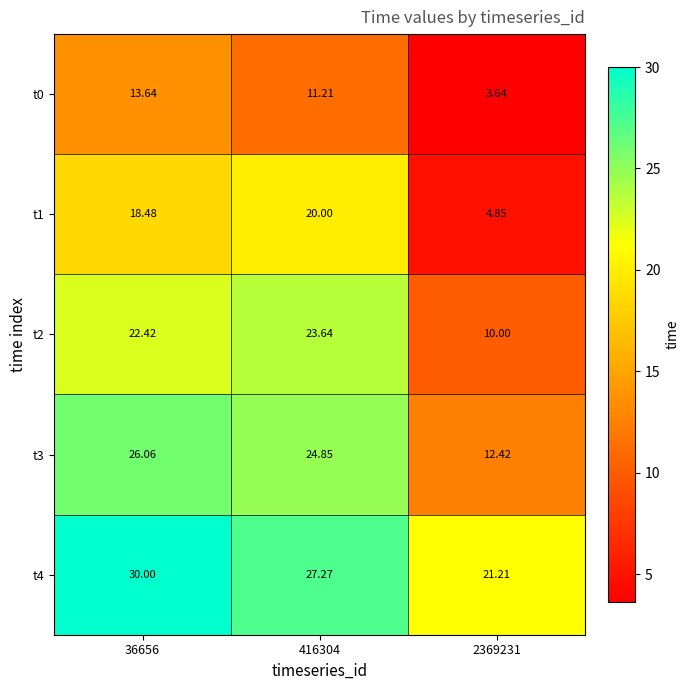

At which category is the sum across all series the highest?

36656